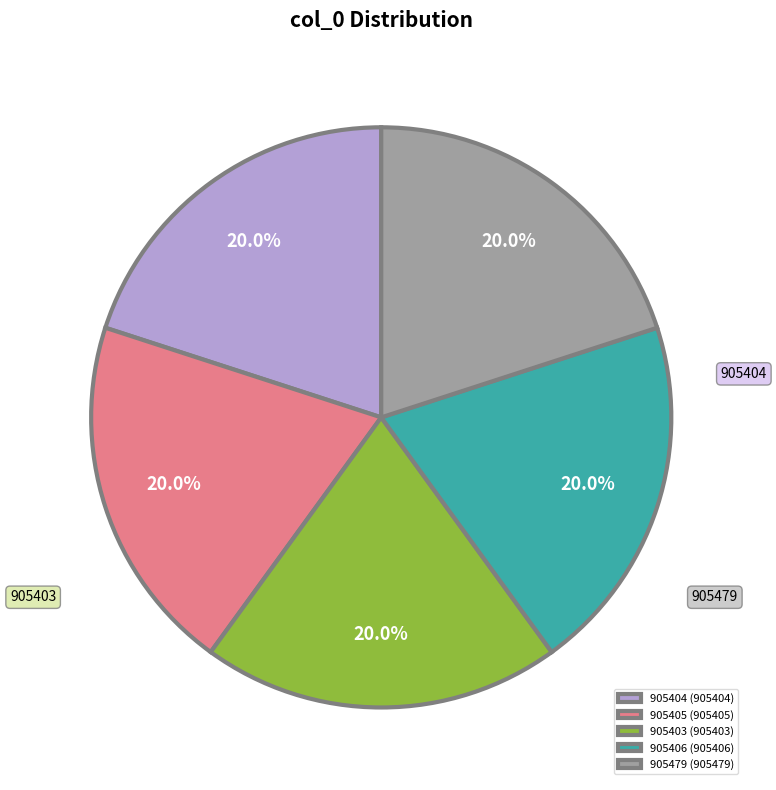

How many segments does this pie chart have?

5